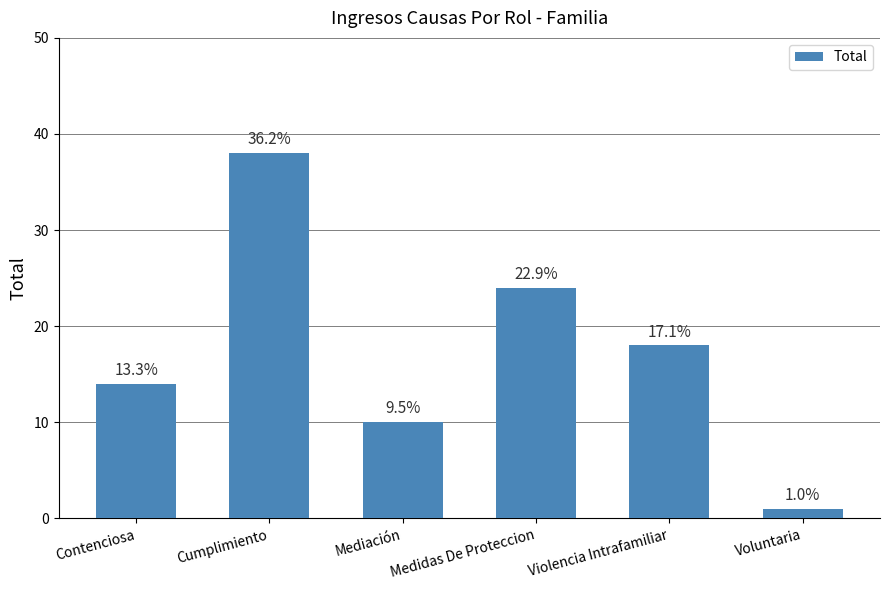

What is the maximum value shown in the chart?

38